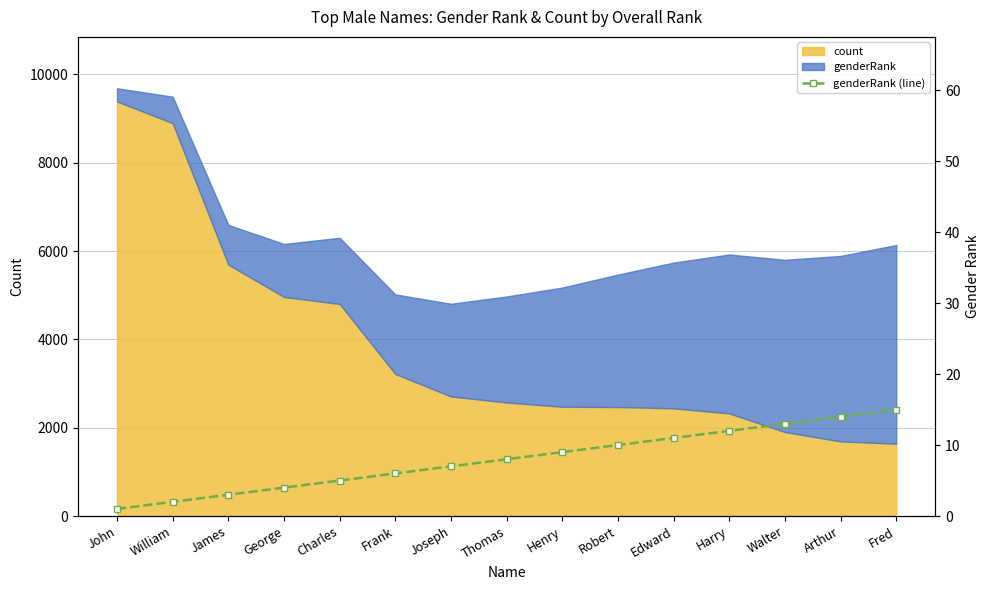

What is the value of the 4th point from the left?

4